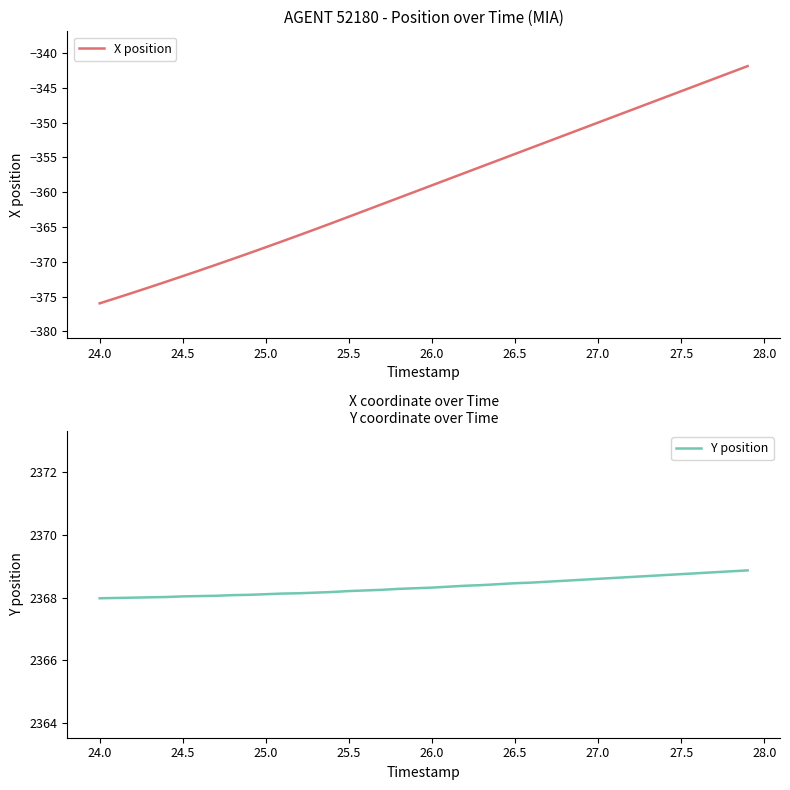

What is the highest value of the Y position series?

2368.9